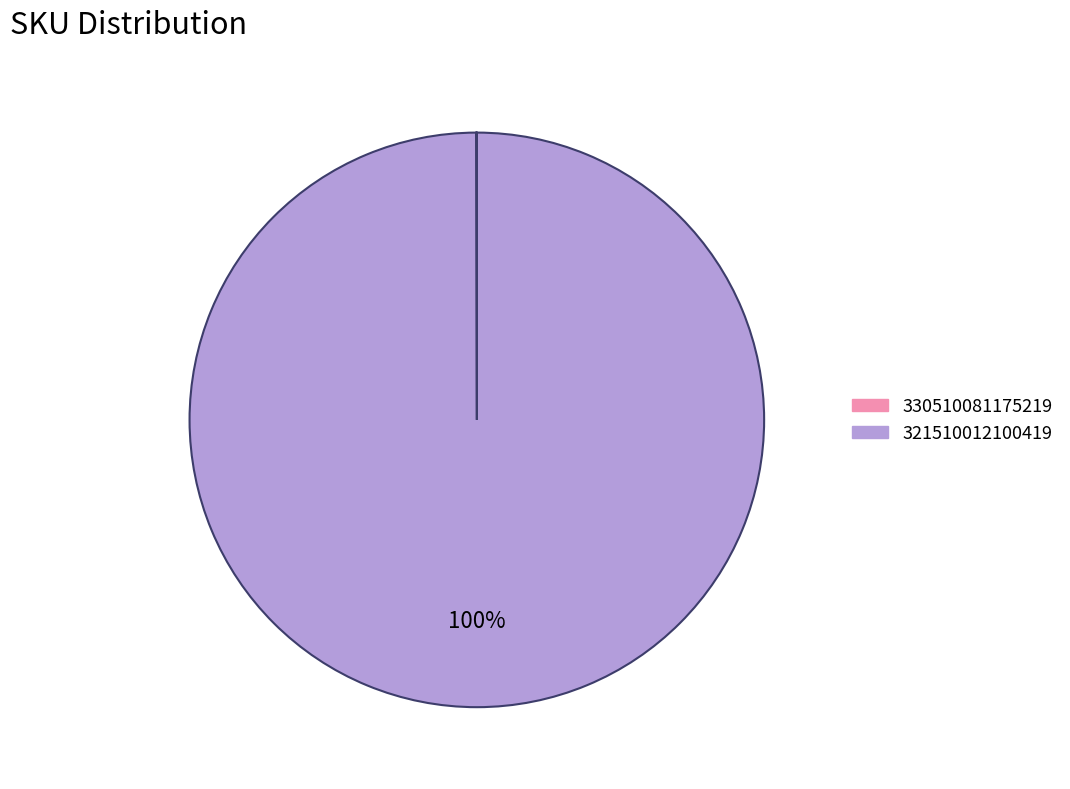

What percentage is the 321510012100419 slice, to the nearest percent?

100%